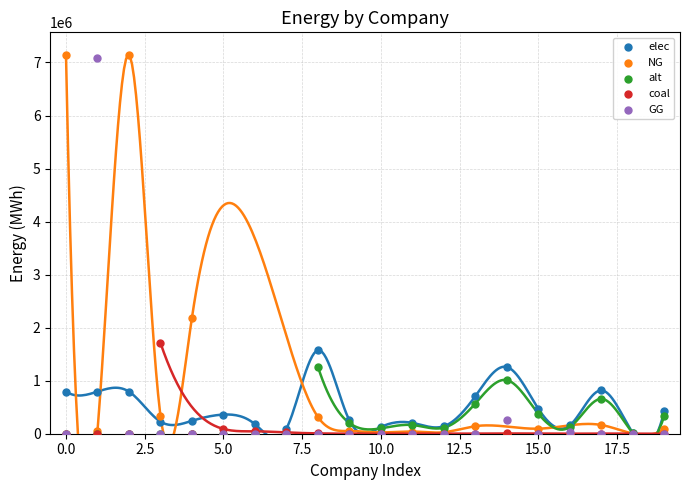

In the GG series, what Y value is closest to 3544196?

253296.3